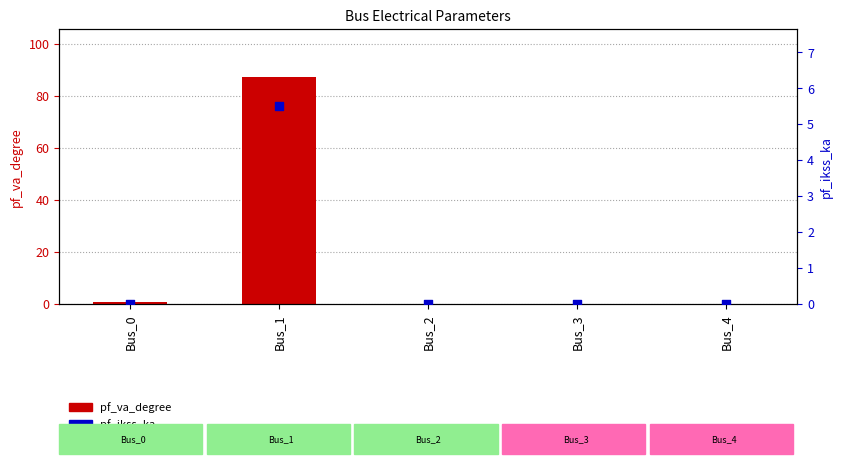

At which category is the sum across all series the highest?

Bus_1